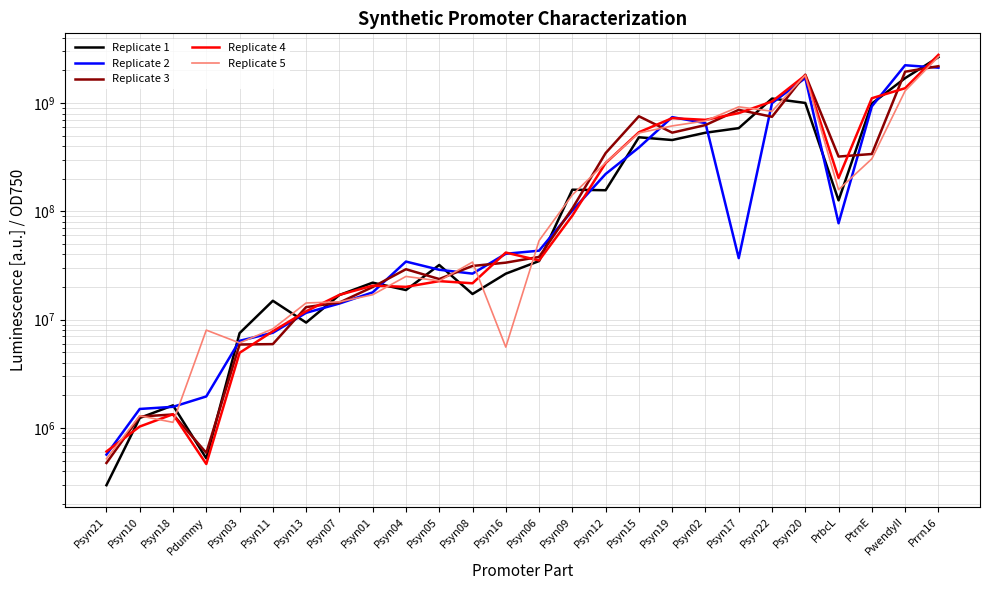

What is the average value of the Replicate 4 series?

448455363